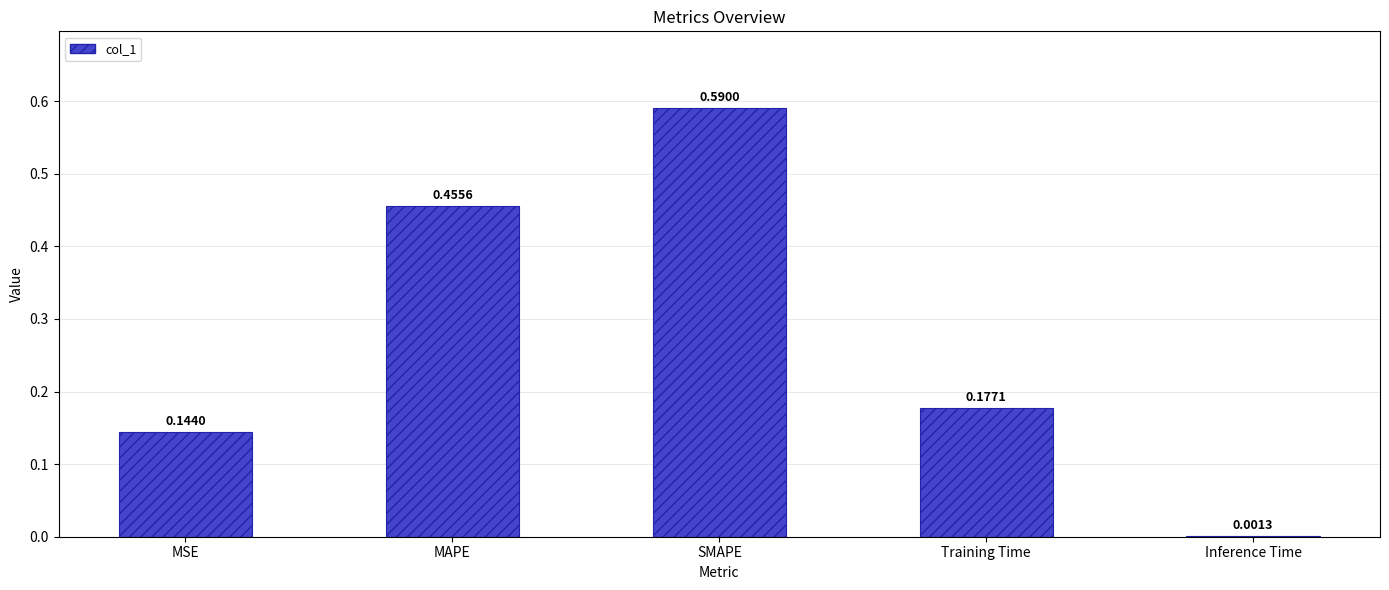

Does the chart contain stacked bars?

No